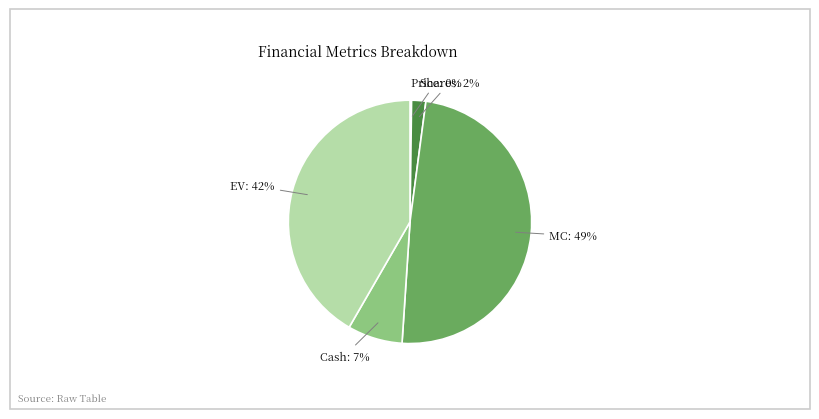

To the nearest percent, what is the average slice percentage?

20%